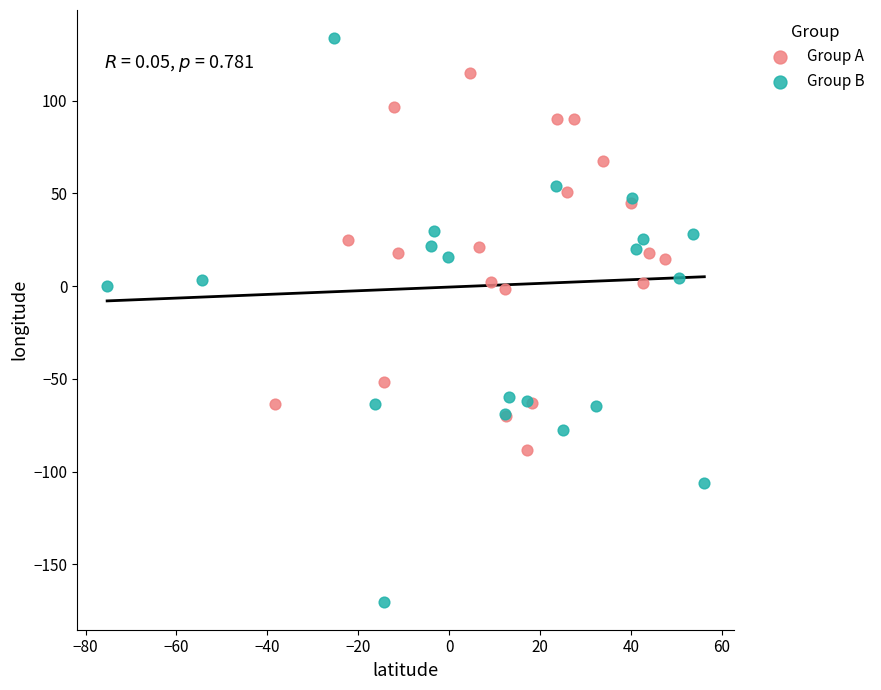

Which series reaches the minimum Y coordinate?

Group B